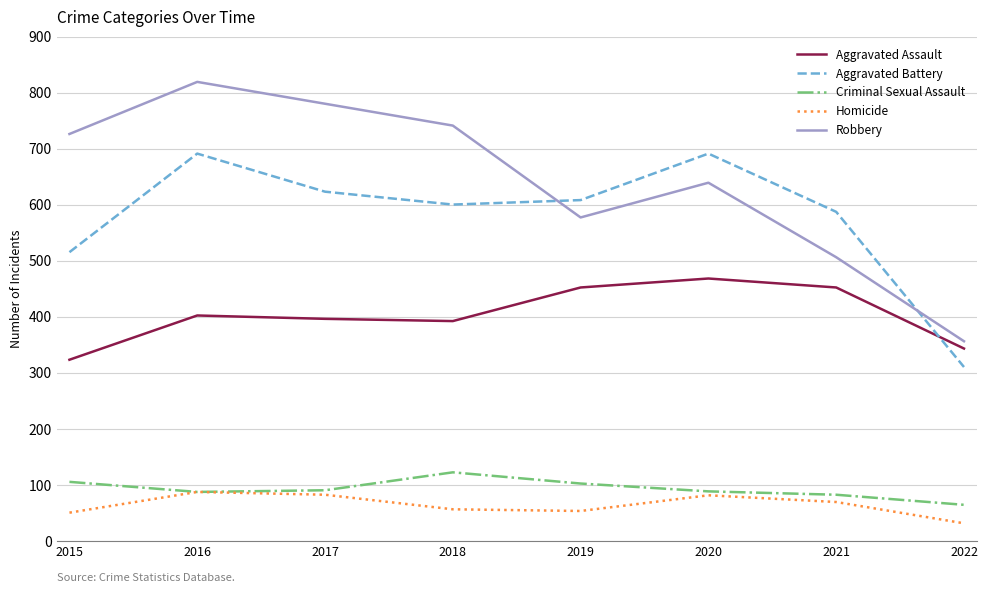

What are all the series names shown in the legend?

Aggravated Assault, Aggravated Battery, Criminal Sexual Assault, Homicide, Robbery